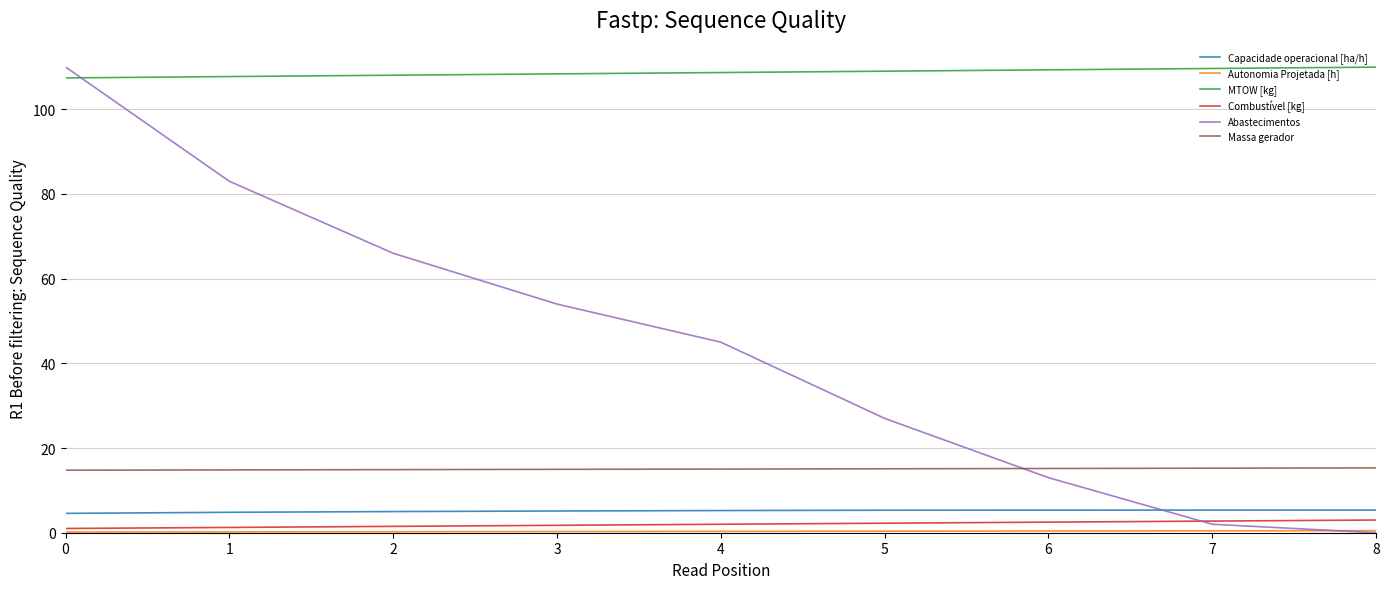

Which series changed the most between 0 and 7?

Abastecimentos